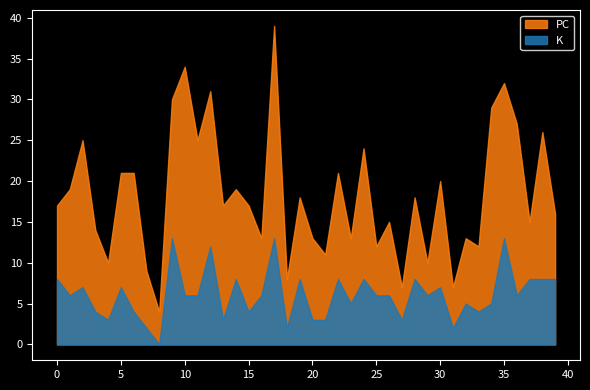

List the series in order of their peak value, highest first.

PC, K